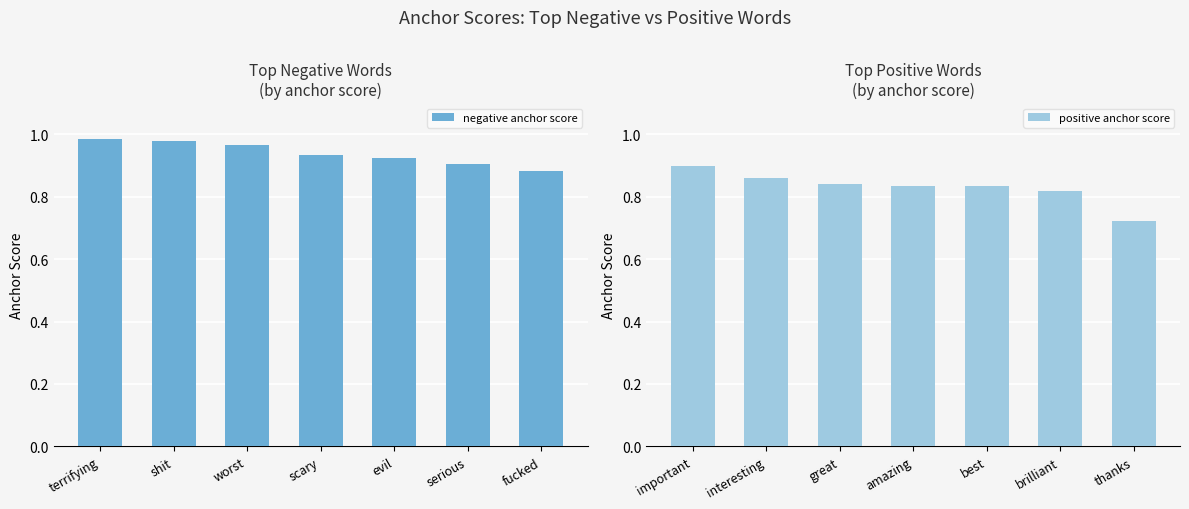

Which has a higher value, evil or serious?

evil